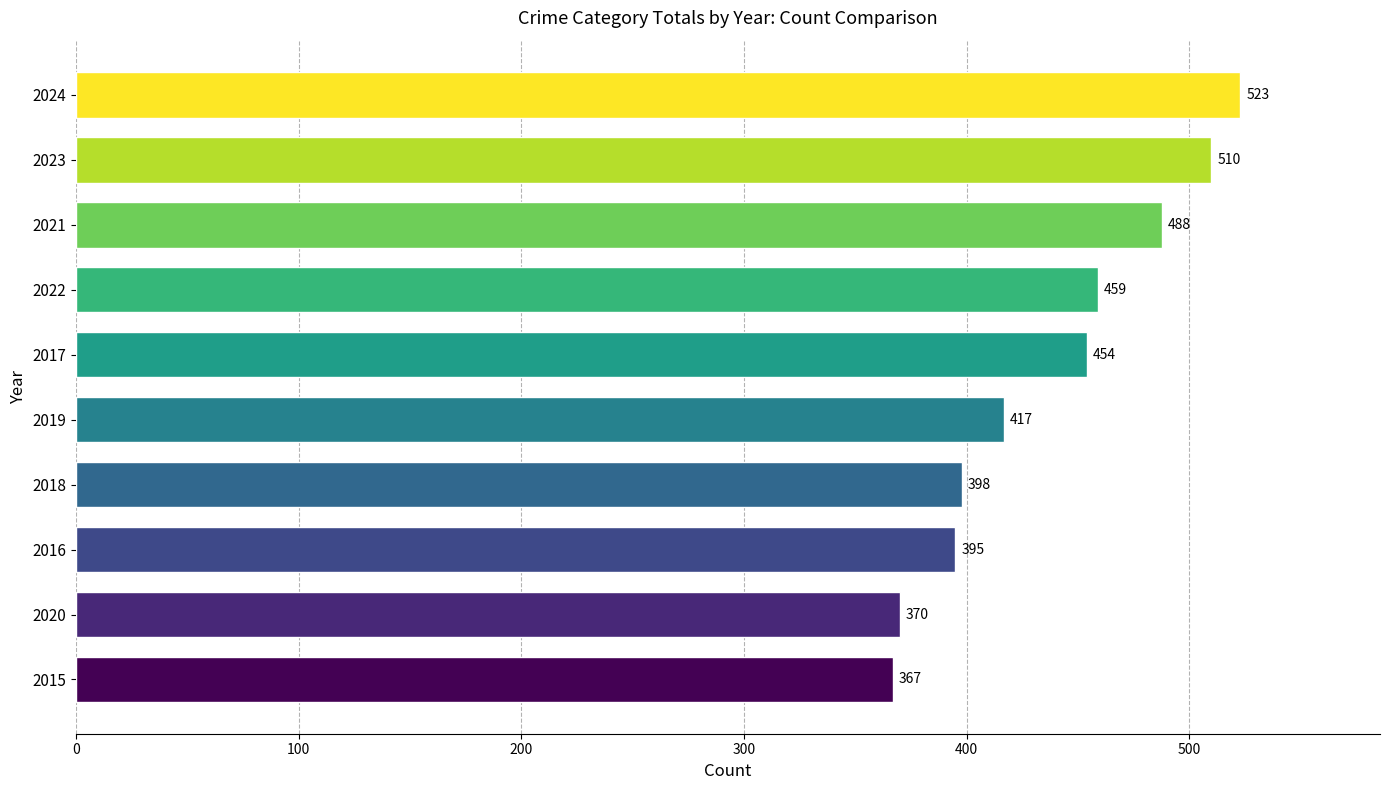

Reading bottom to top, extract all data points from this chart.

367	370	395	398	417	454	459	488	510	523